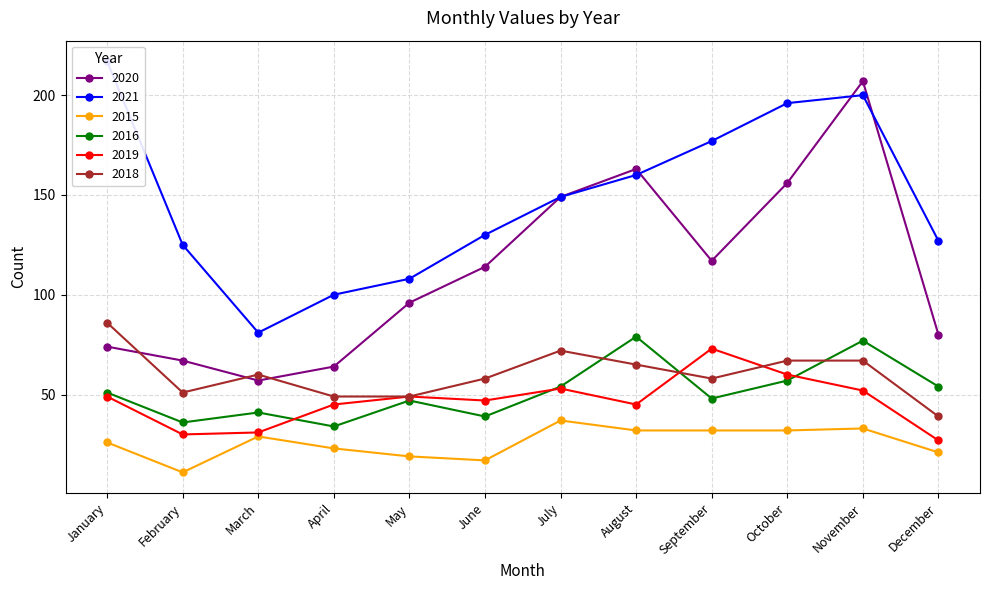

List the series in order of their peak value, lowest first.

2015, 2019, 2016, 2018, 2020, 2021